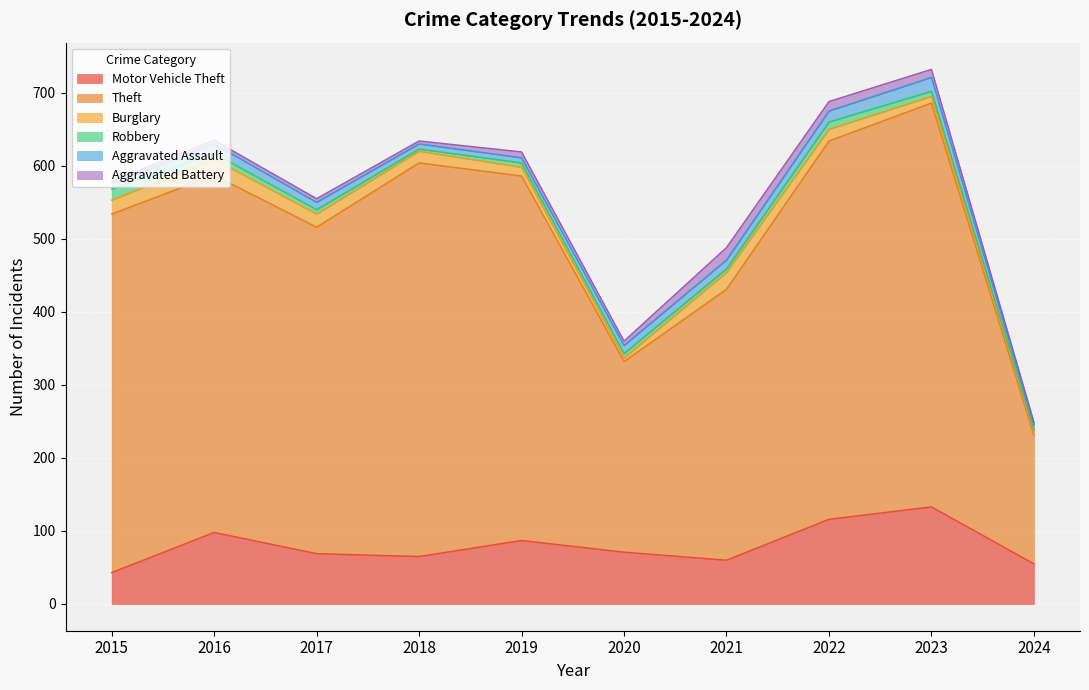

Does the chart display data point markers on the line(s)?

No